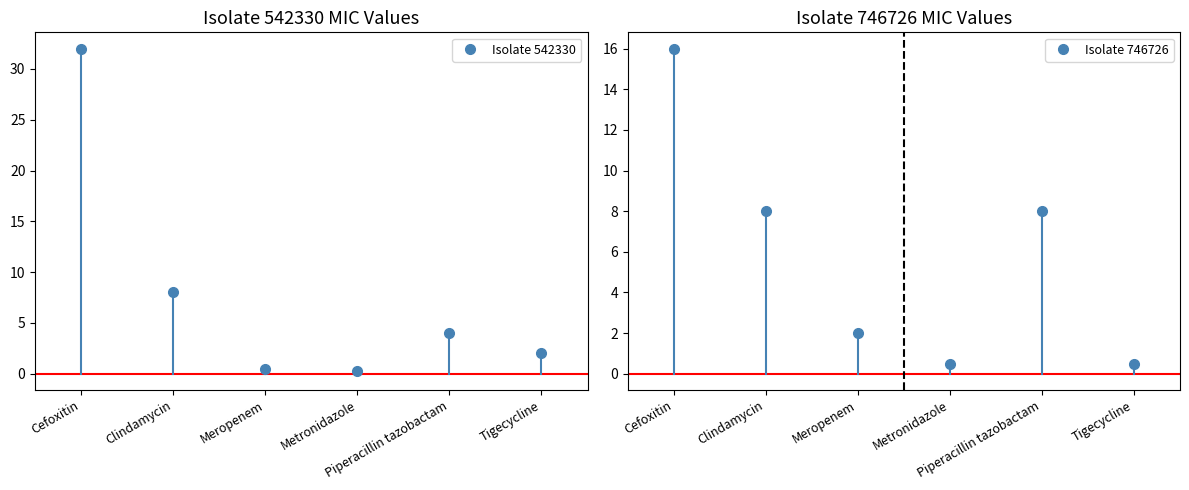

Is this an area chart (filled region under the line)?

No